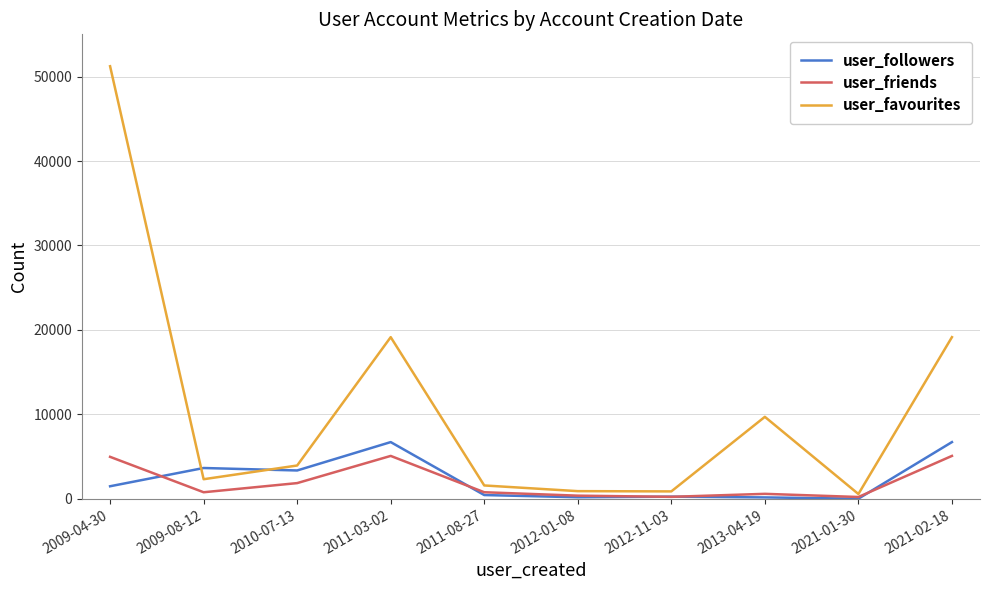

Which series changed the most between 2011-03-02 and 2013-04-19?

user_favourites